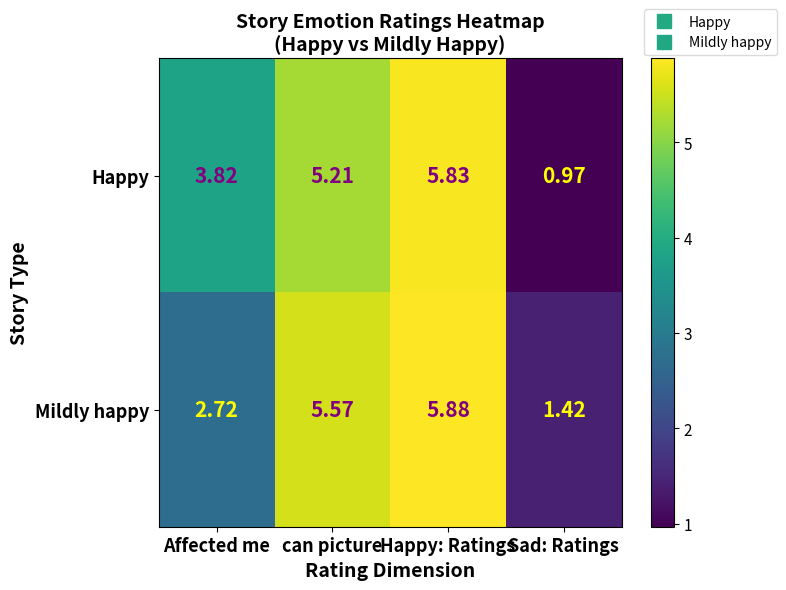

At which category is the sum across all series the highest?

Happy: Ratings